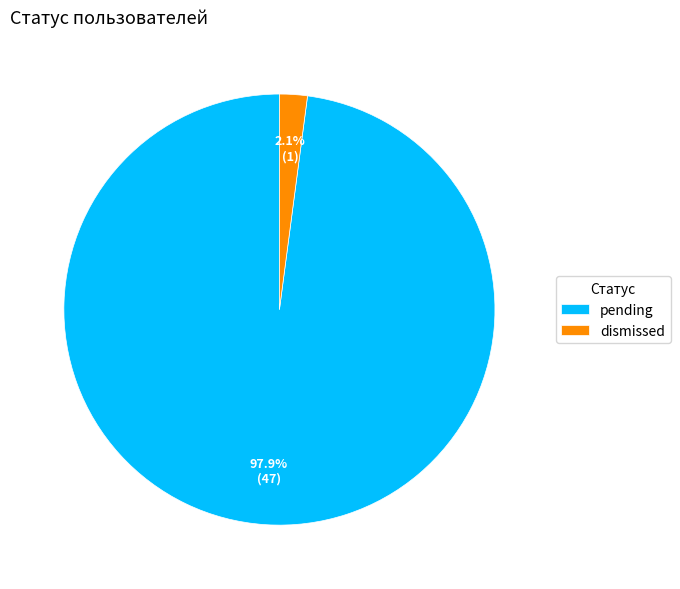

Which slice is the largest?

pending